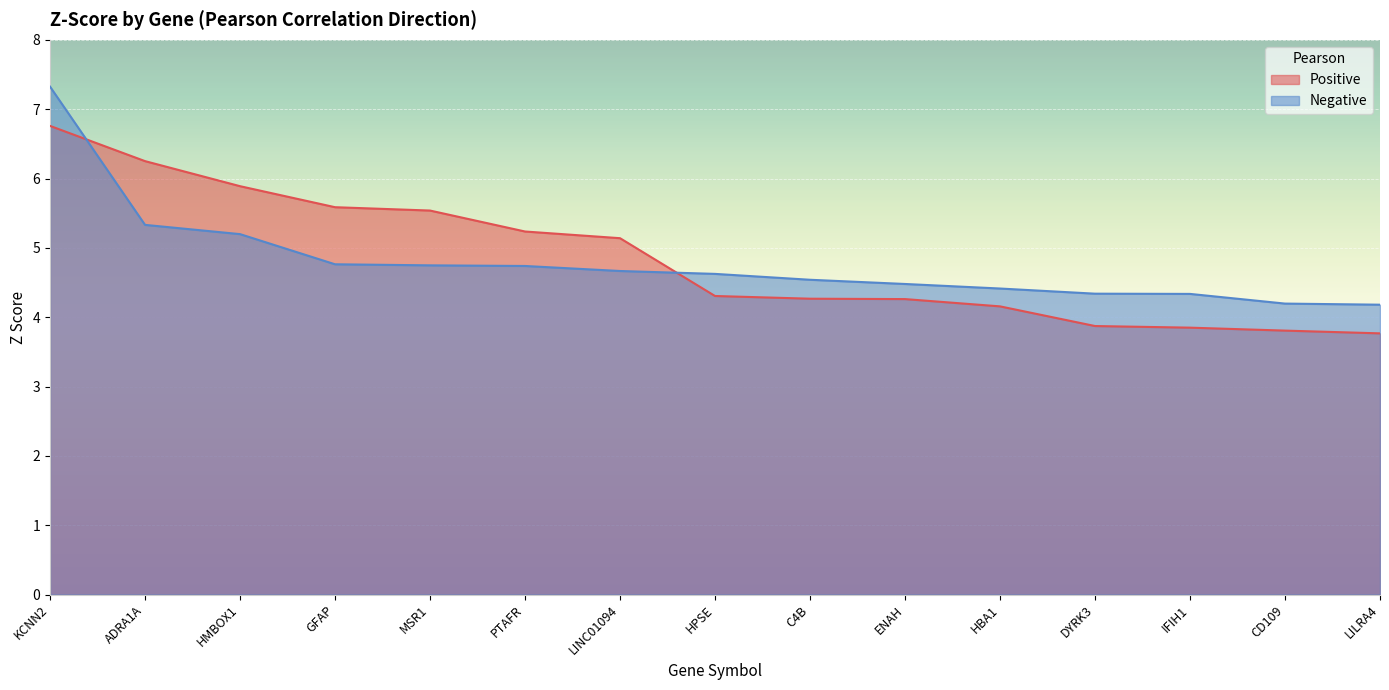

True or false: Positive has a value of 5.6 at GFAP.

True